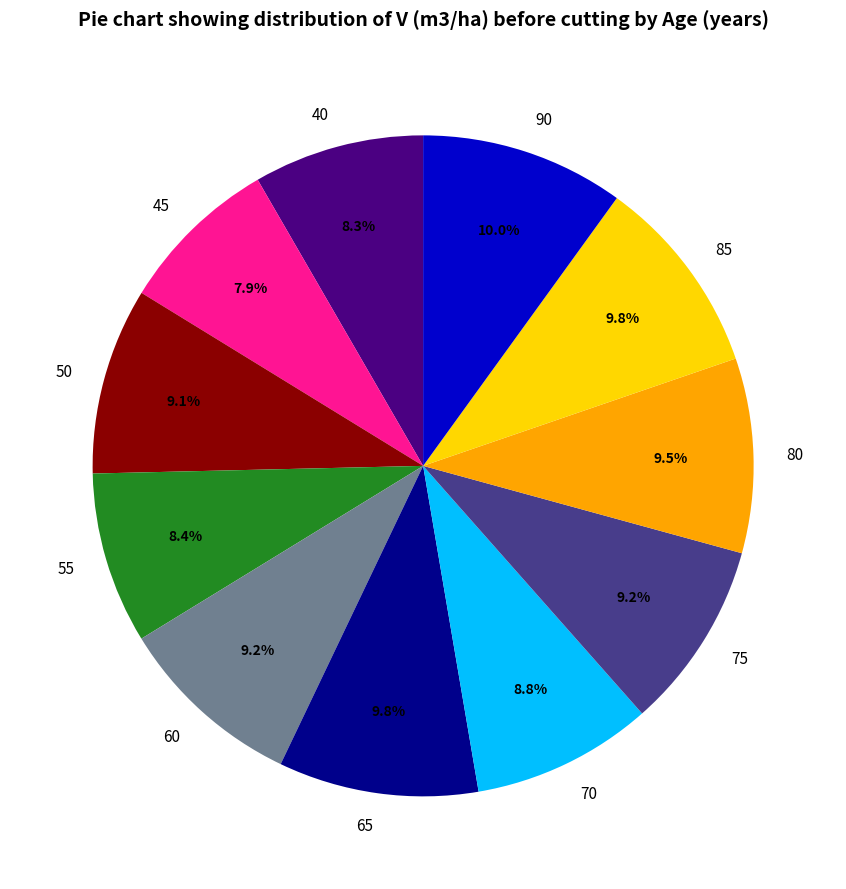

What percentage is NOT represented by 55?

91.6%